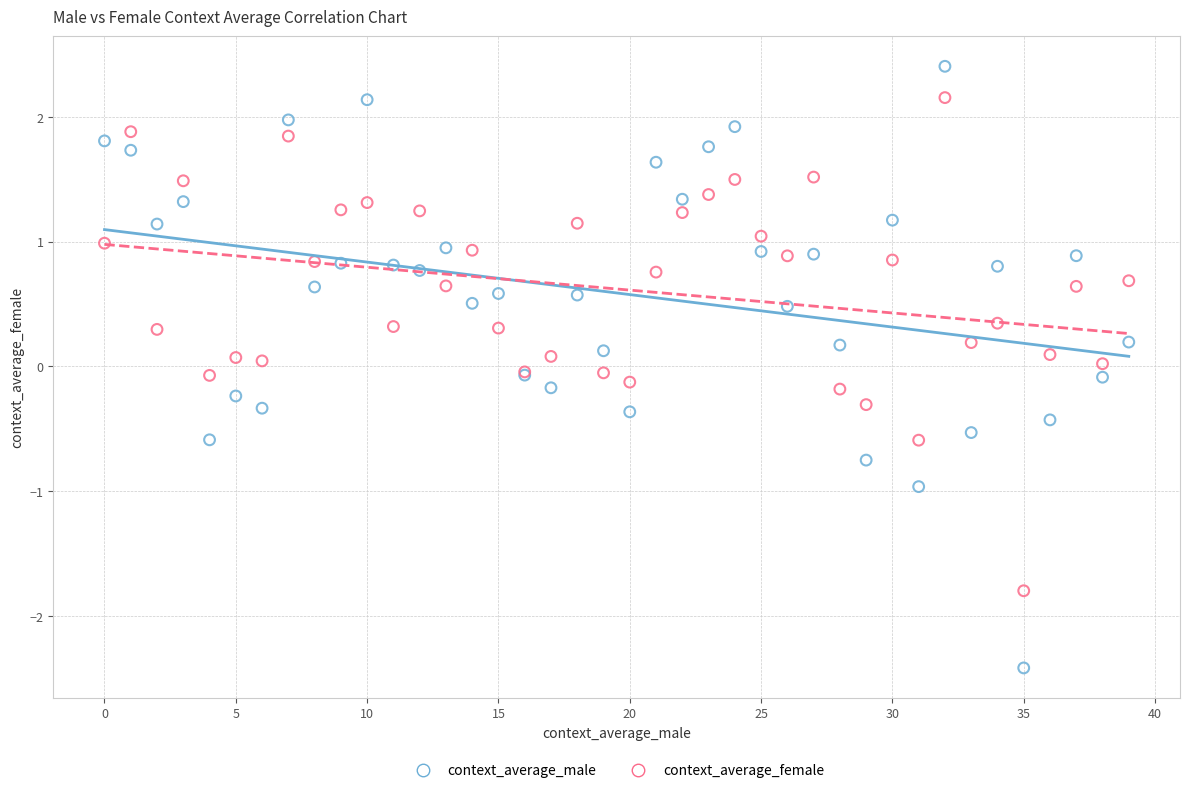

Which series contains the lowest Y value?

context_average_male